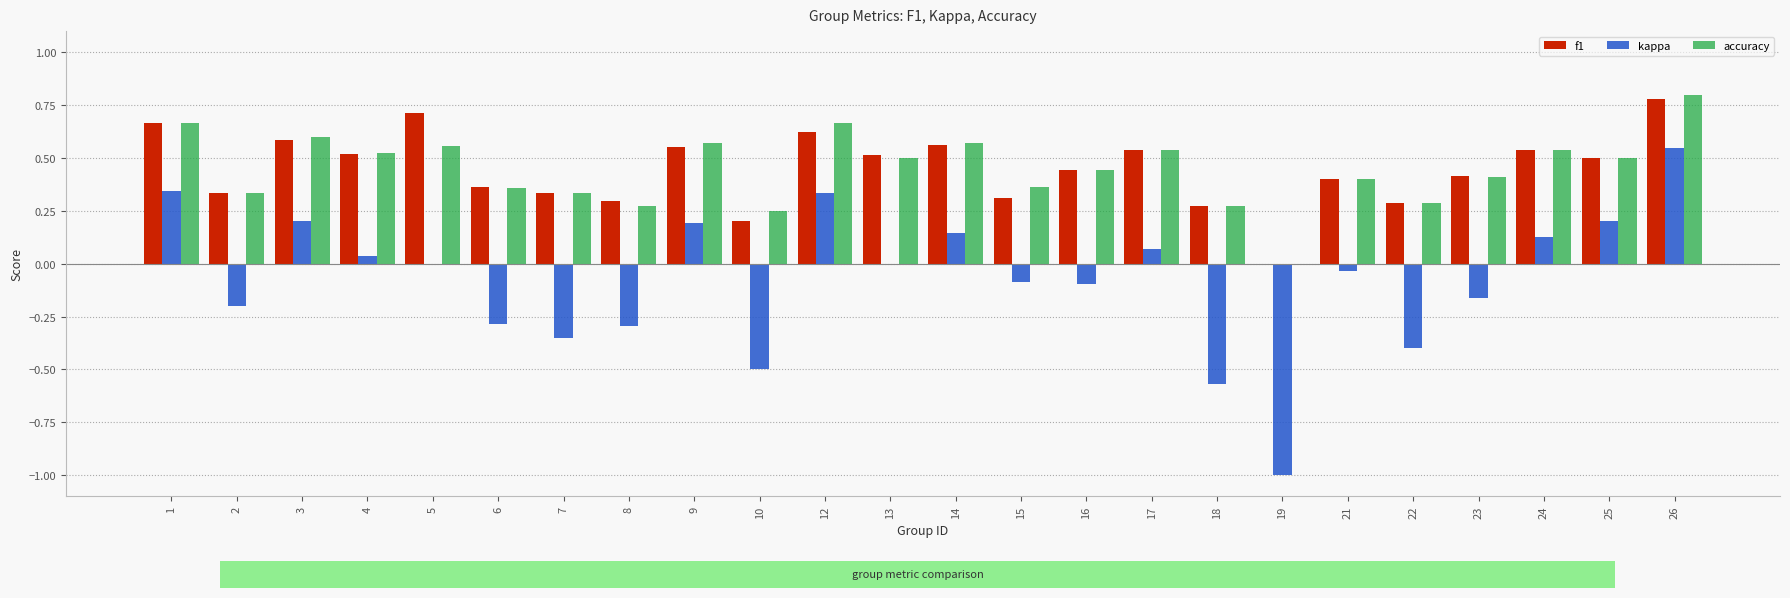

What is the greatest value displayed?

0.8